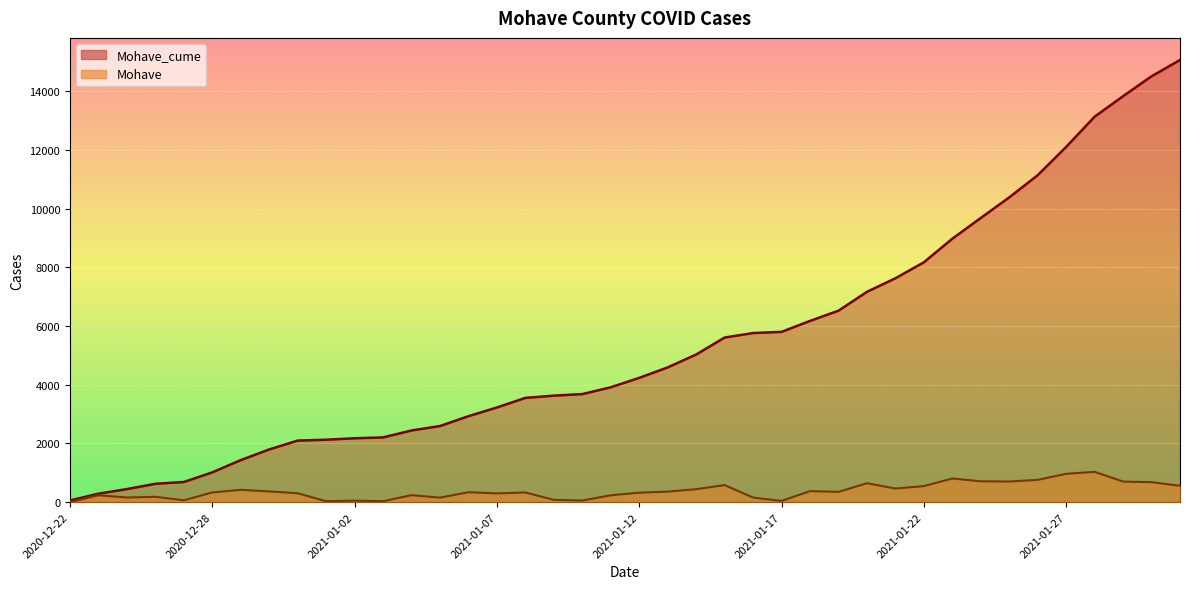

Reading left to right, extract all data points from this chart.

Mohave_cume: 54	287	443	623	684	1013	1431	1794	2095	2125	2174	2204	2440	2591	2927	3223	3550	3627	3680	3912	4233	4589	5028	5607	5760	5800	6173	6521	7164	7626	8170	8974	9682	10382	11139	12102	13132	13831	14509	15064
Mohave: 0	233	156	180	61	329	418	363	301	30	49	30	236	151	336	296	327	77	53	232	321	356	439	579	153	40	373	348	643	462	544	804	708	700	757	963	1030	699	678	555